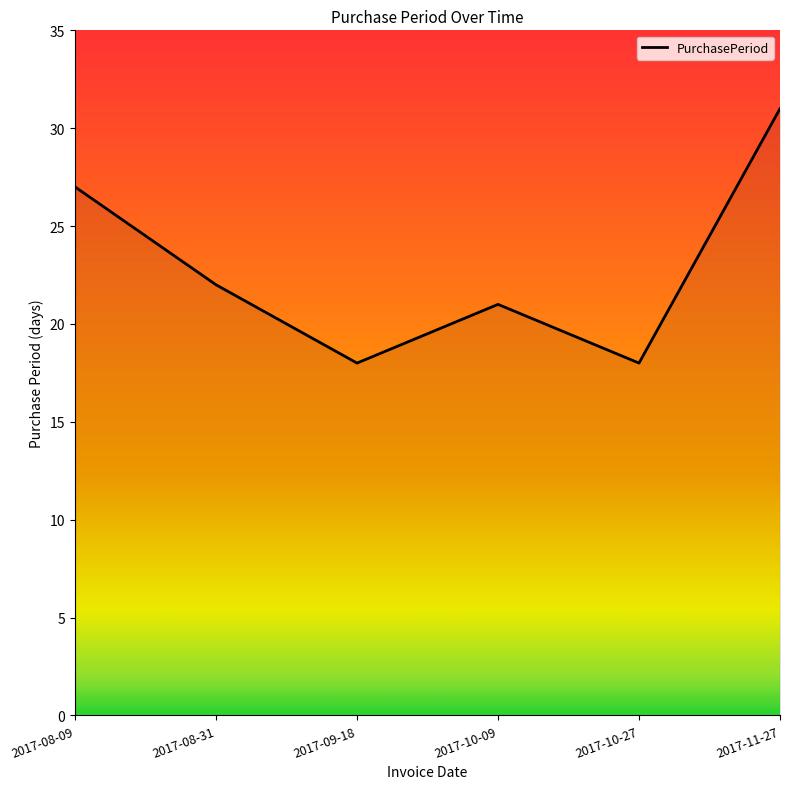

How many values are below 22?

3